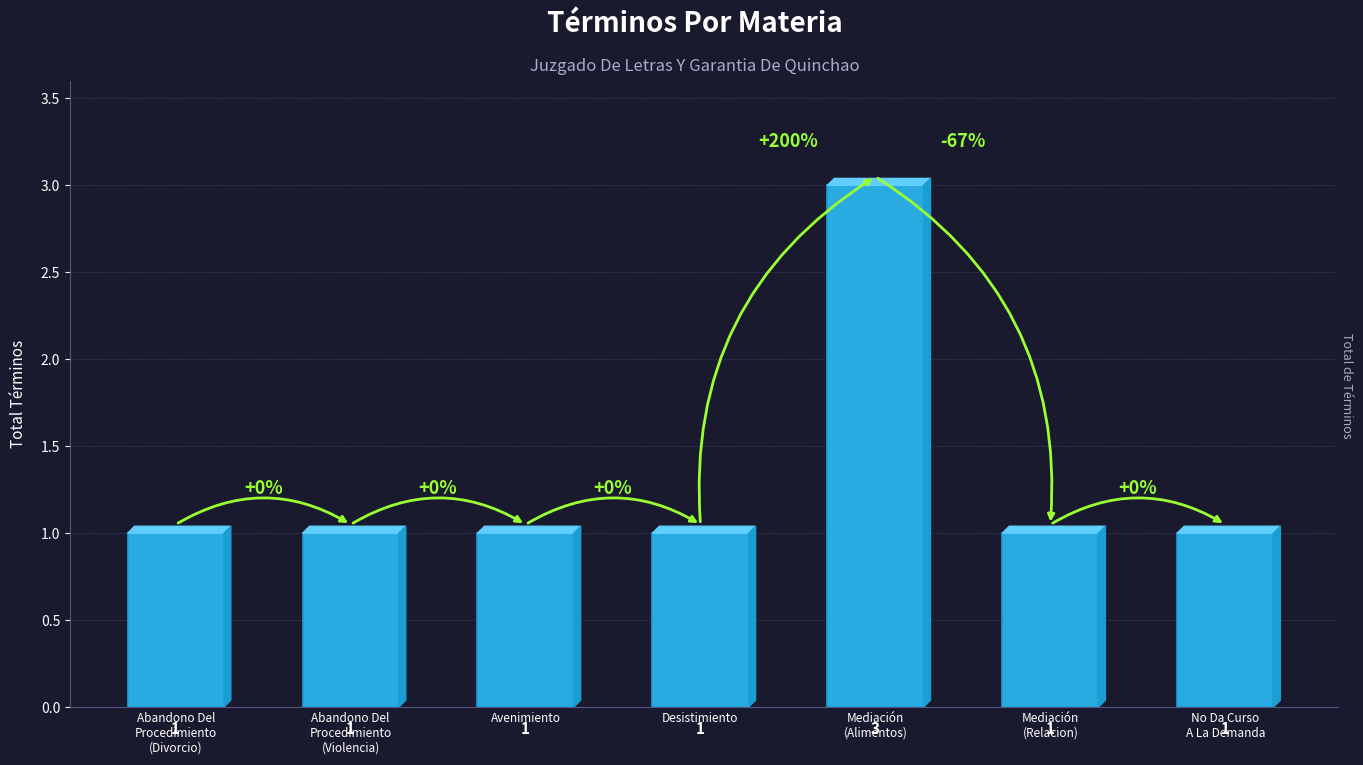

Reading right to left, extract all data points from this chart.

1	1	3	1	1	1	1